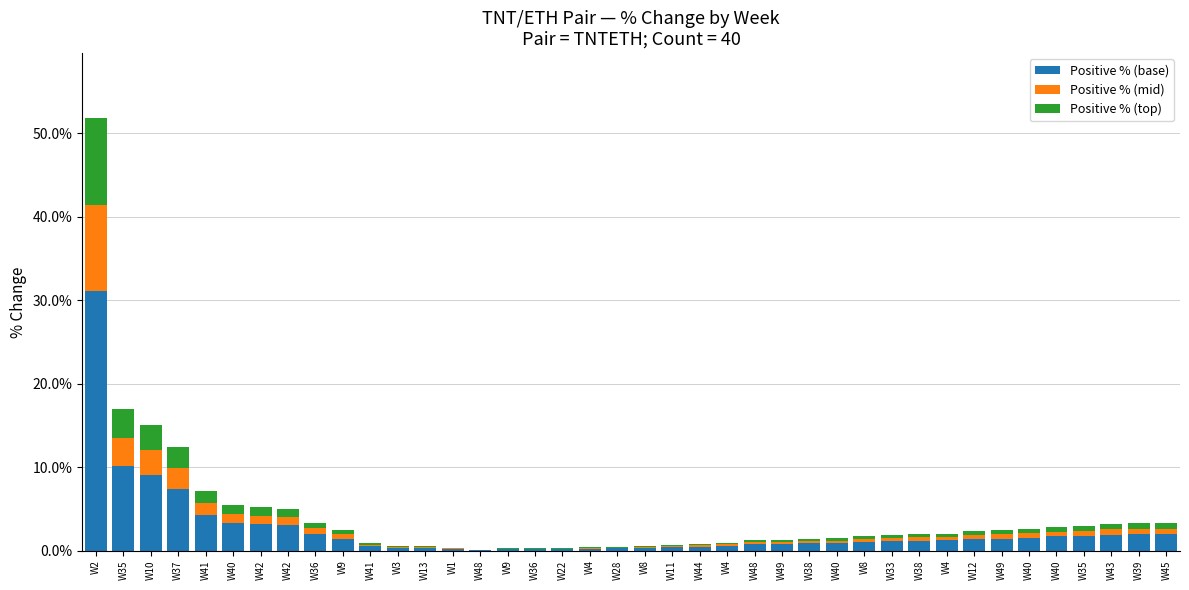

What is the difference between the maximum and minimum values in the Positive % (top) series?

10.4